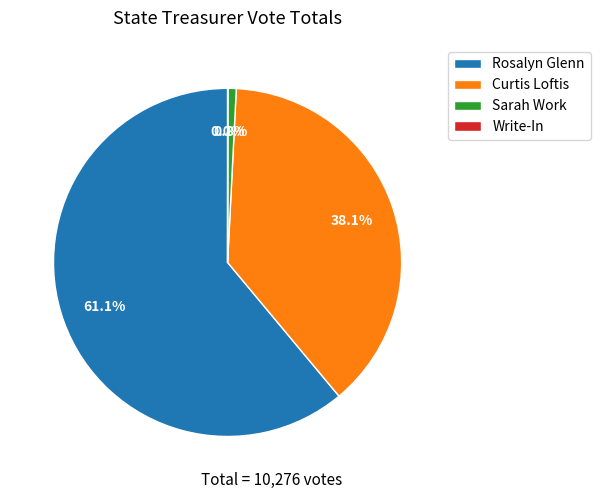

Which category accounts for the majority?

Rosalyn Glenn